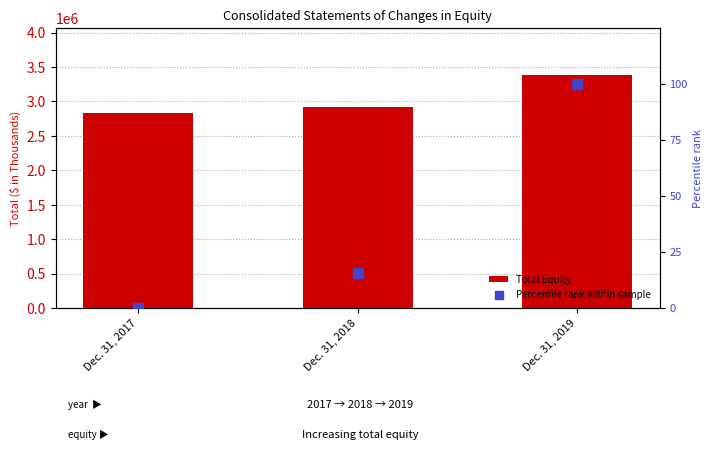

Is the value of Percentile rank within sample at Dec. 31, 2018 greater than the value of Total Equity at Dec. 31, 2018?

No